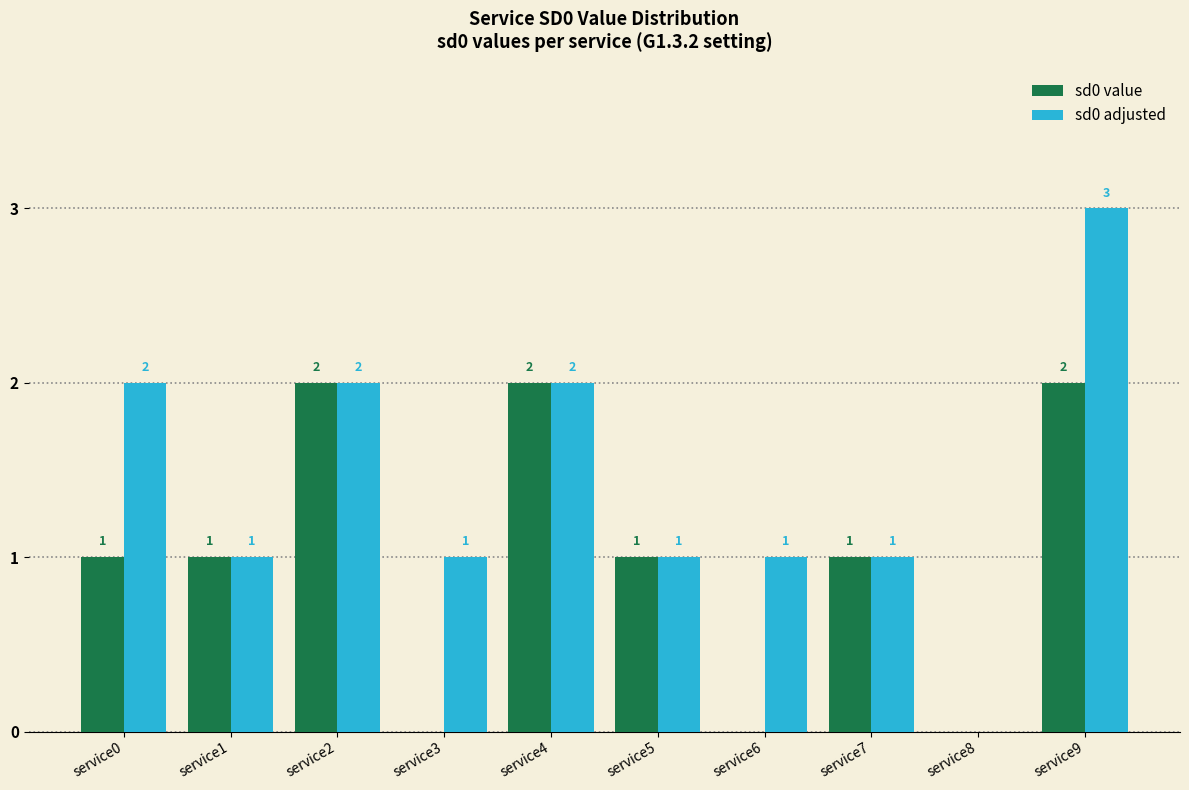

What is the maximum value shown in the chart?

3